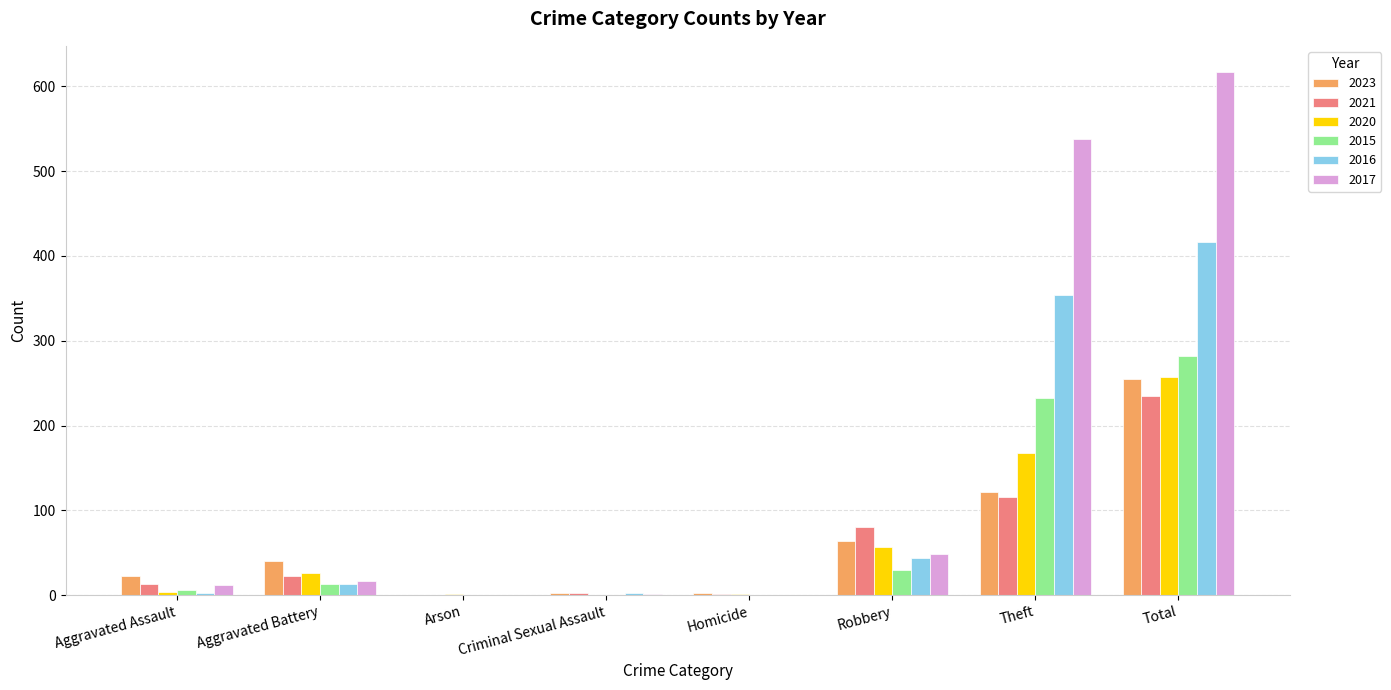

What is the sum of all 2017 values?

1234